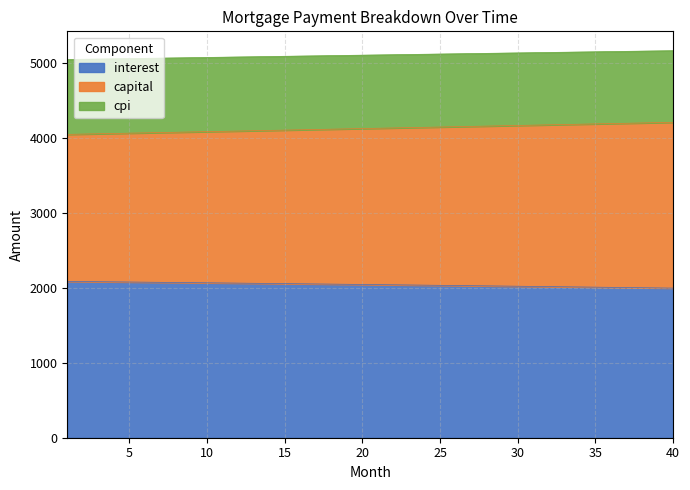

How many values in the capital series are below 4128?

20